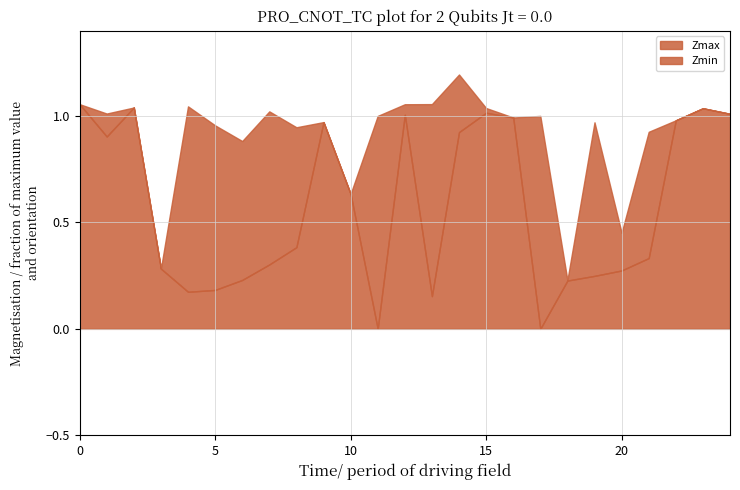

How many values in the Zmax series exceed 1?

11